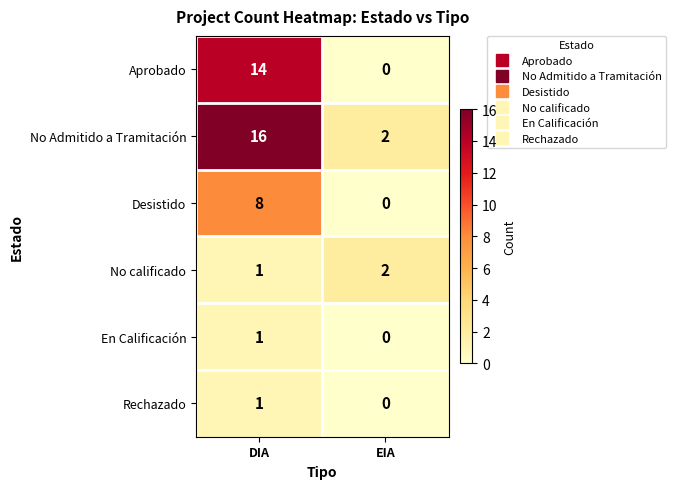

Rank the categories by Aprobado value from highest to lowest.

DIA, EIA